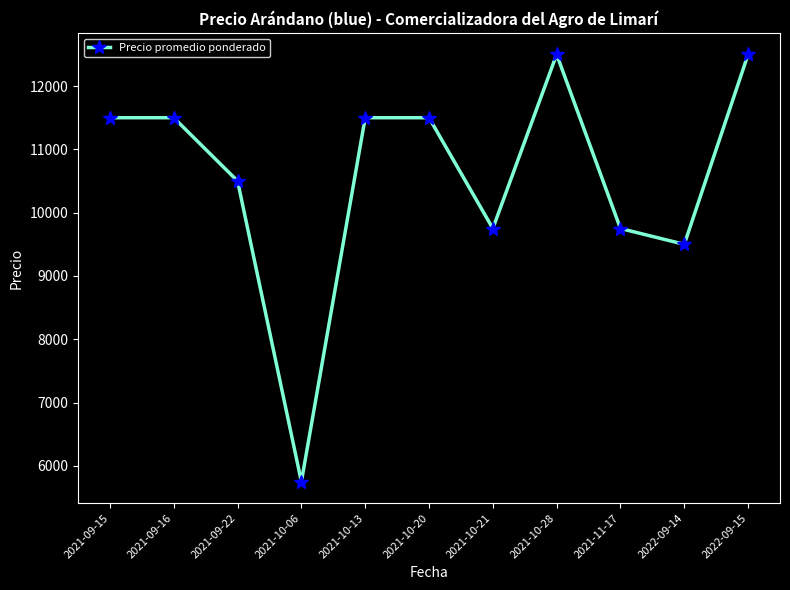

What is the minimum value shown in the chart?

5750